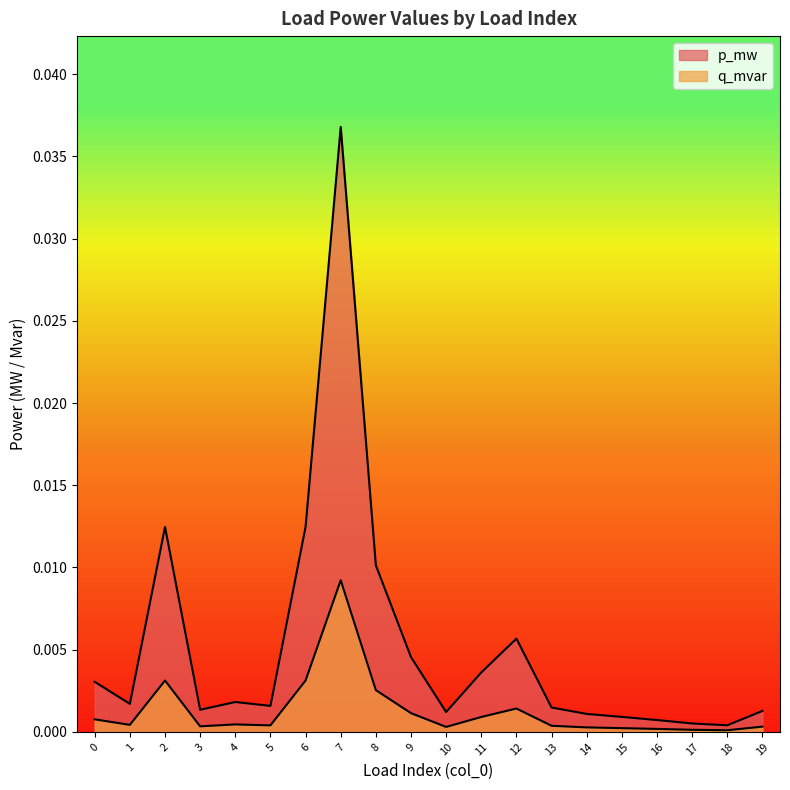

At which label is p_mw closest to 0?

18